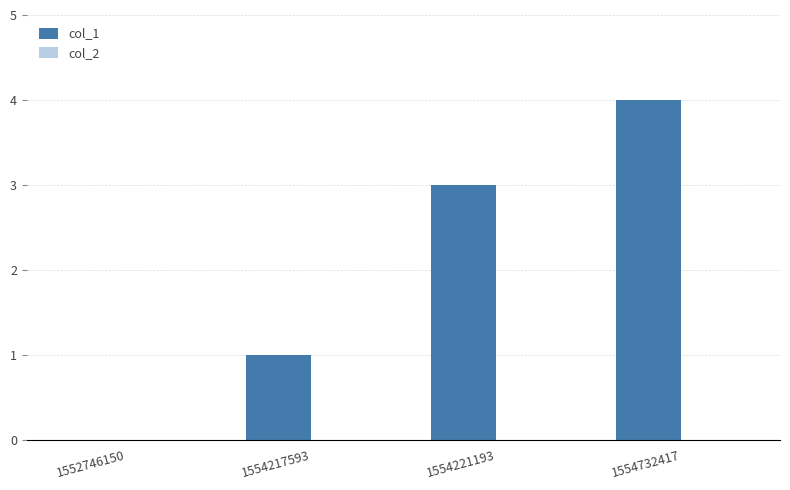

What value does the data have at 1554732417?

4